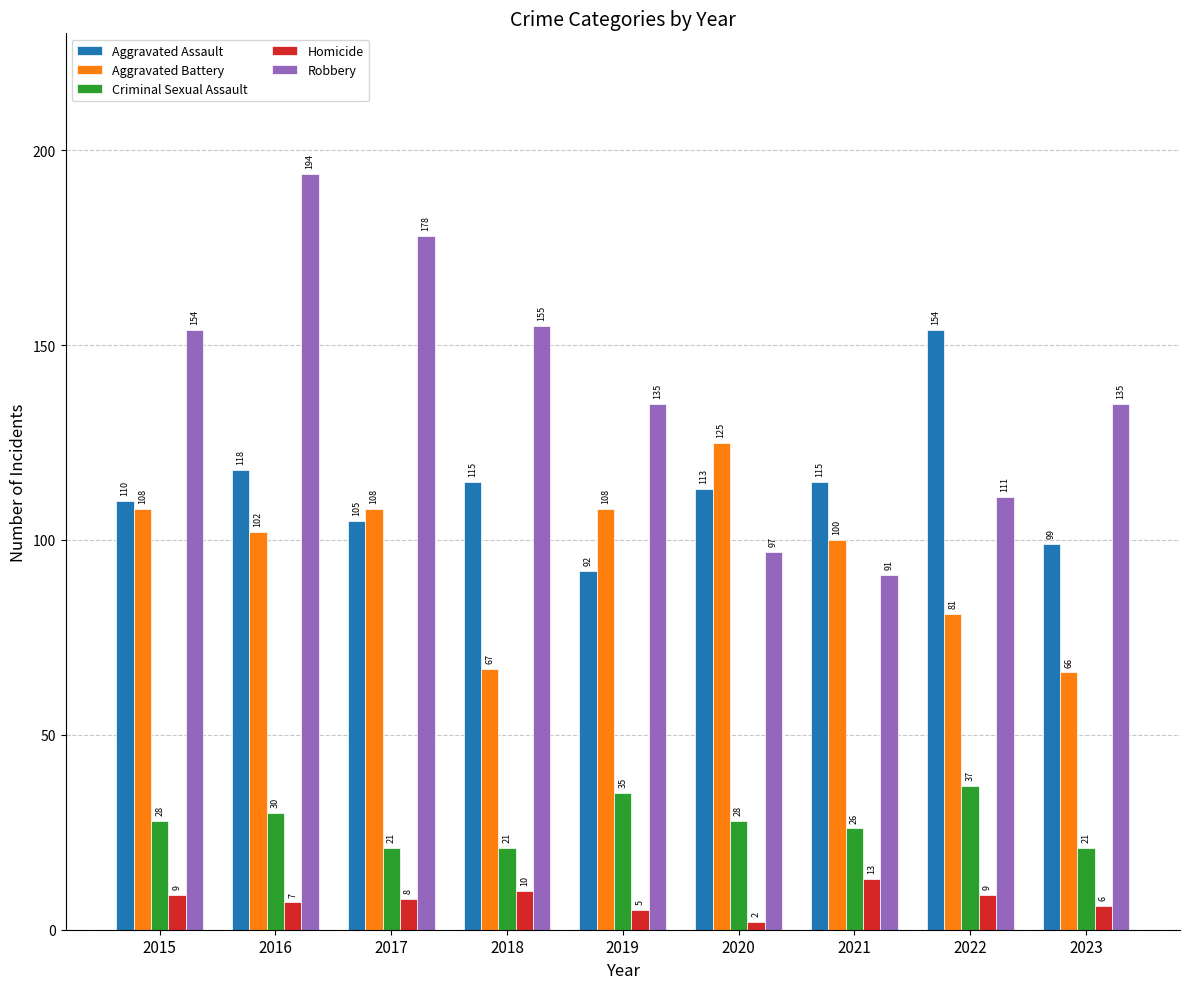

Reading right to left, what are all the values shown in this chart?

Aggravated Assault: 2023=99	2022=154	2021=115	2020=113	2019=92	2018=115	2017=105	2016=118	2015=110
Aggravated Battery: 2023=66	2022=81	2021=100	2020=125	2019=108	2018=67	2017=108	2016=102	2015=108
Criminal Sexual Assault: 2023=21	2022=37	2021=26	2020=28	2019=35	2018=21	2017=21	2016=30	2015=28
Homicide: 2023=6	2022=9	2021=13	2020=2	2019=5	2018=10	2017=8	2016=7	2015=9
Robbery: 2023=135	2022=111	2021=91	2020=97	2019=135	2018=155	2017=178	2016=194	2015=154